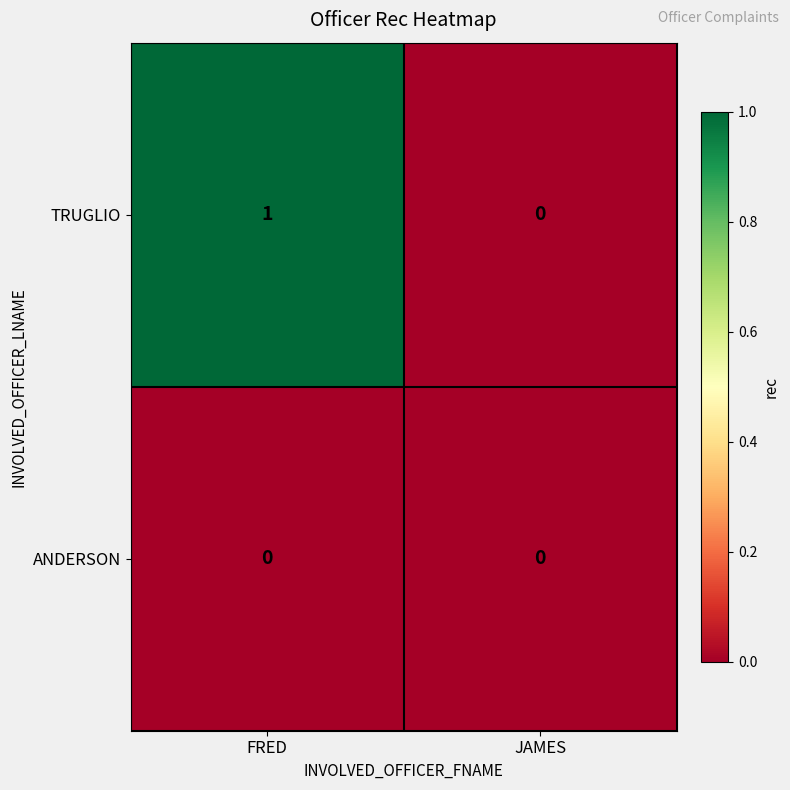

Reading right to left, transcribe all the data shown in this chart.

TRUGLIO: JAMES=0	FRED=1
ANDERSON: JAMES=0	FRED=0